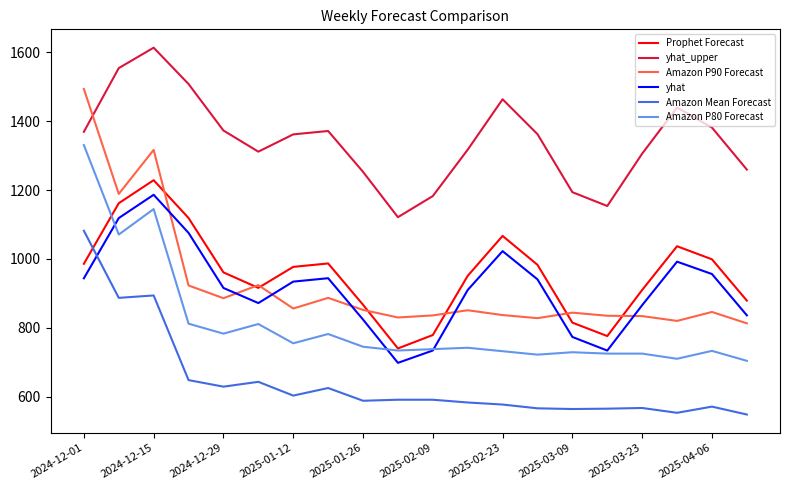

How many interior local valleys does the yhat series have?

3